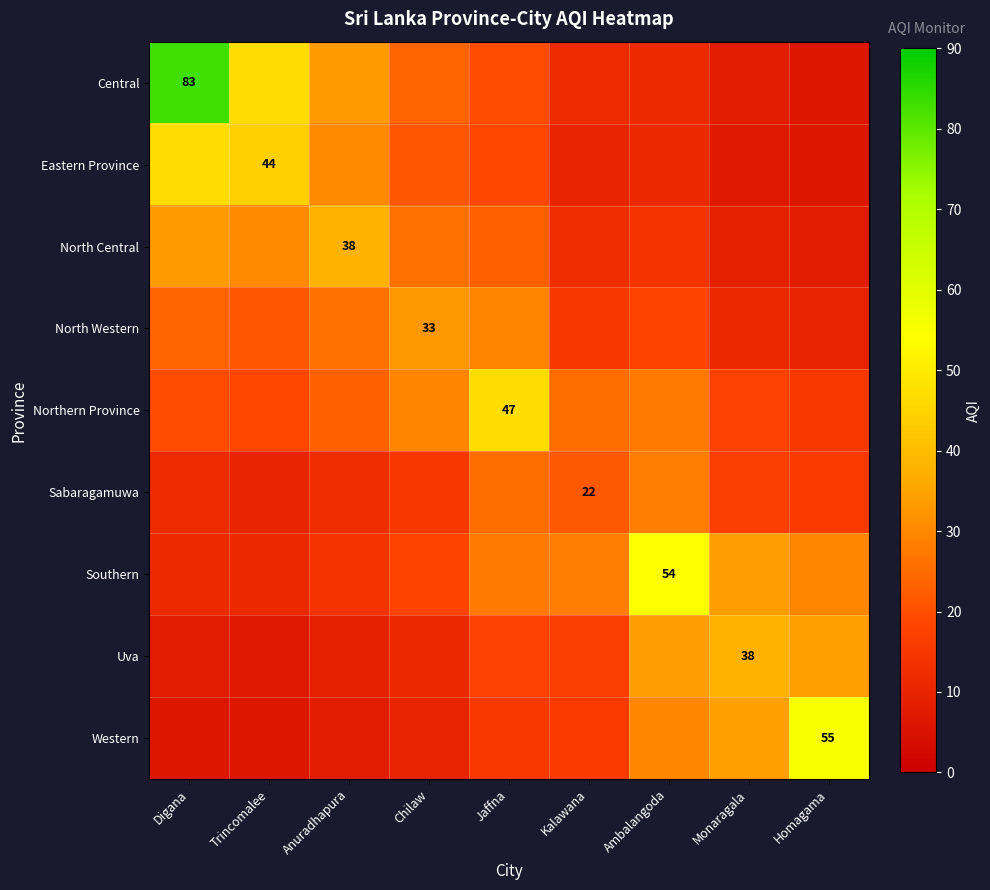

How many values in the Uva series are below 16?

4